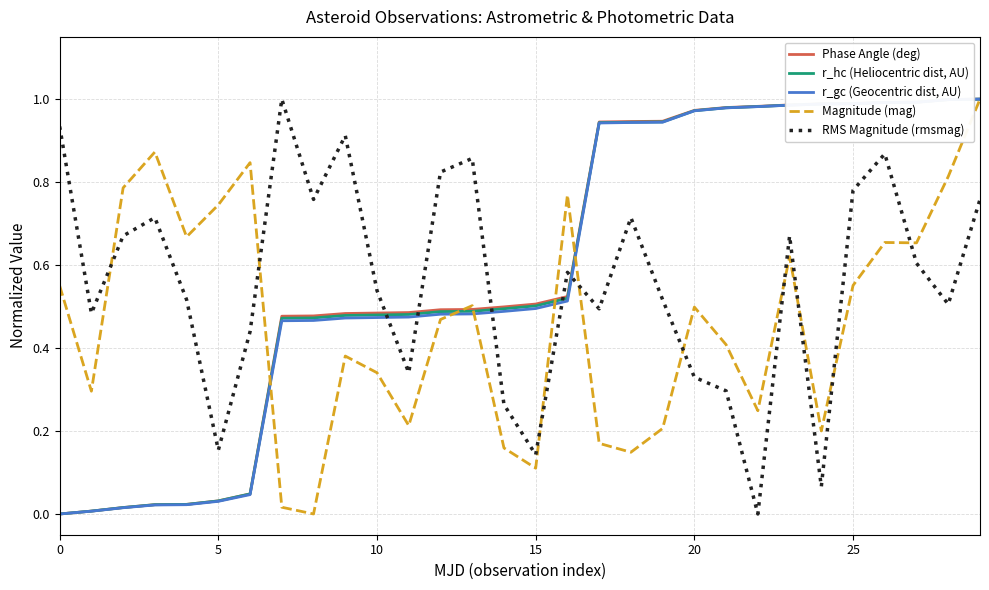

After their last crossing, which series has the higher values: Phase Angle (deg) or RMS Magnitude (rmsmag)?

Phase Angle (deg)